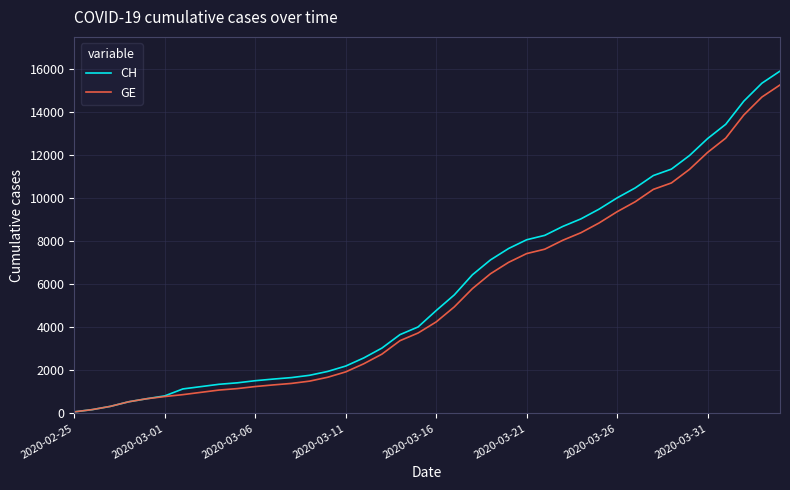

What is the maximum value shown in the chart?

15888